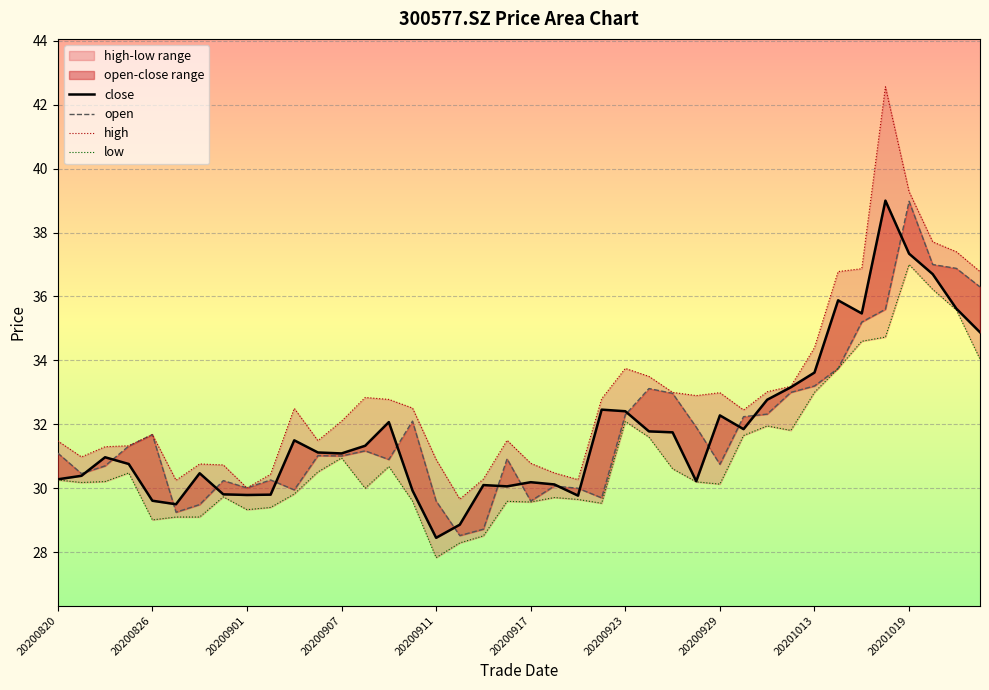

The value of open at 20200922 is 29.7. True or false?

True